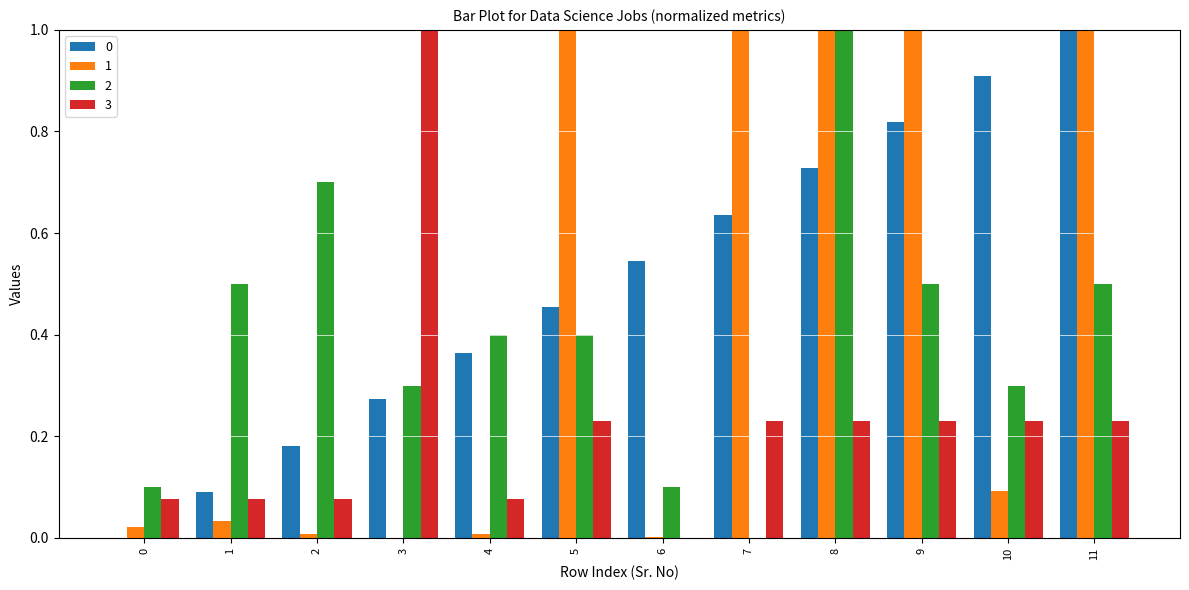

Are the bars grouped side by side (vs. stacked)?

Yes